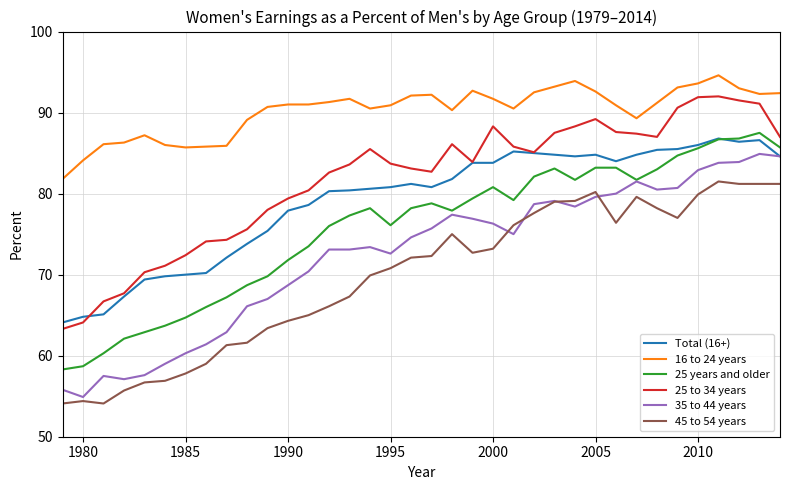

What is the greatest value displayed?

94.6